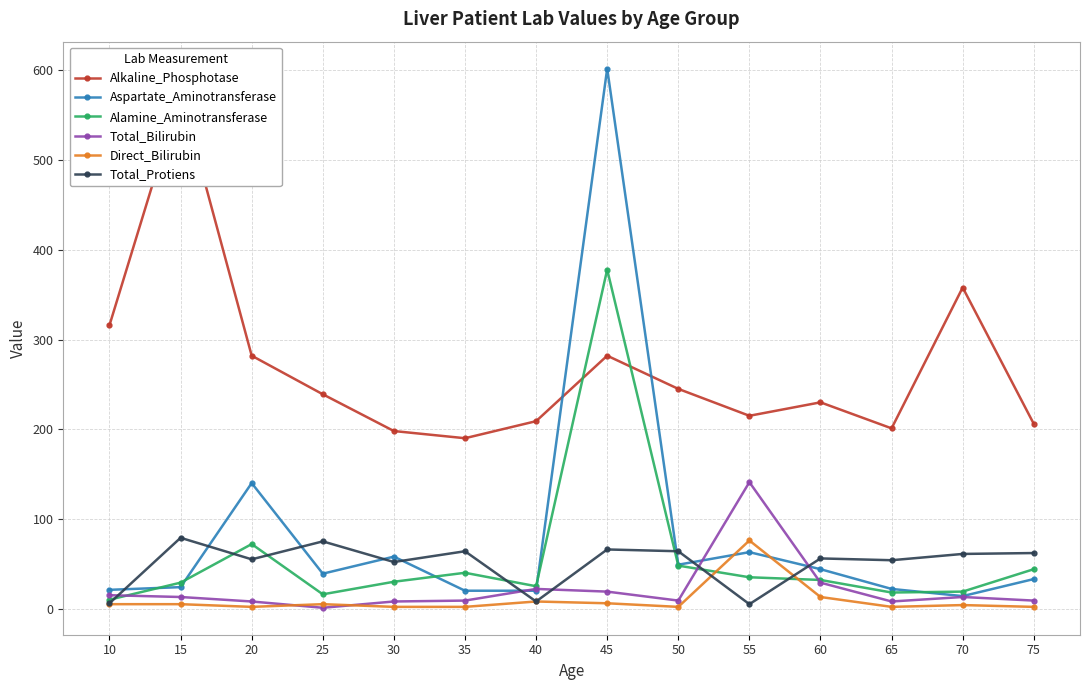

True or false: Total_Protiens has more than 1 points higher than both neighbors.

True